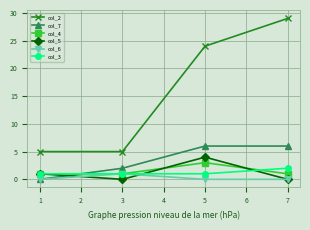

How many col_2 values are between 5 and 29?

4